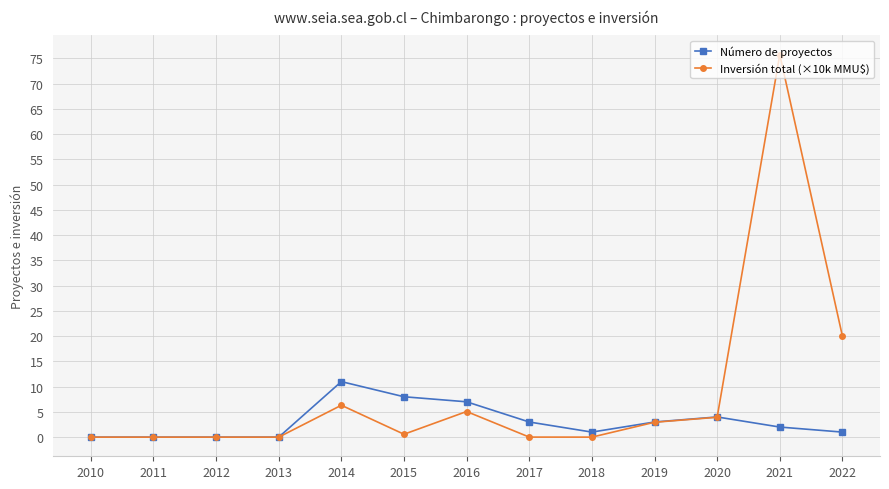

List the series in order of their peak value, lowest first.

Número de proyectos, Inversión total (×10k MMU$)